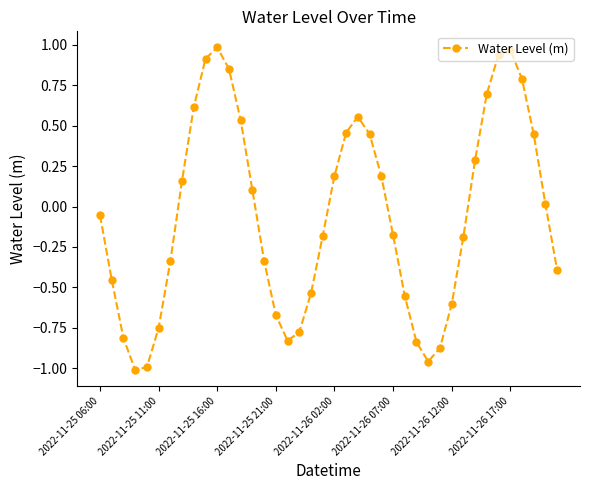

How many points are lower than both their immediate neighbors (excluding endpoints)?

3